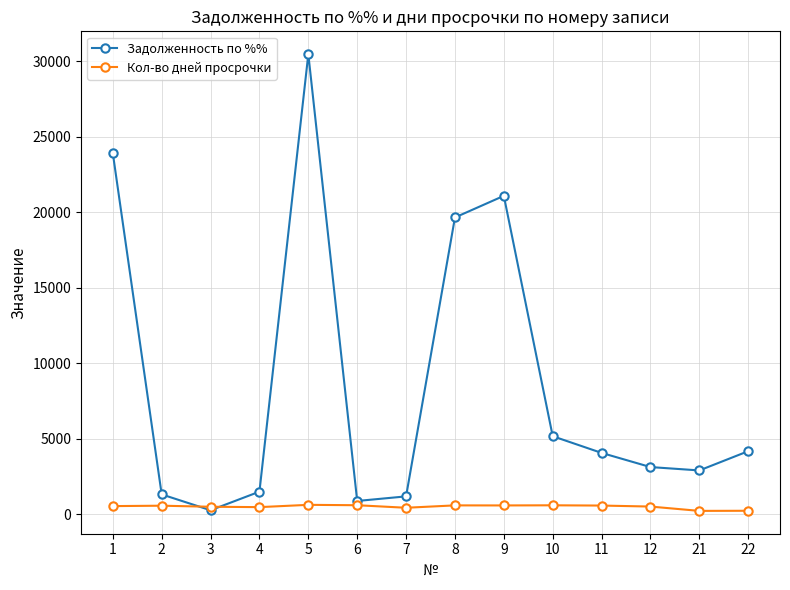

Which series has the largest total across all categories?

Задолженность по %%